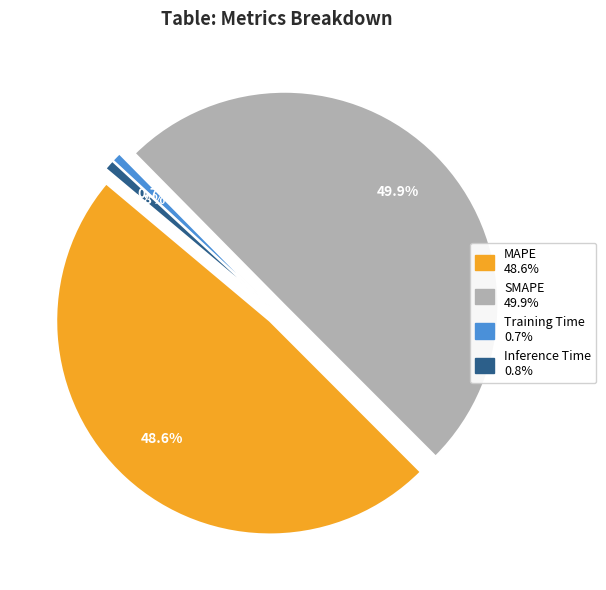

Is the sum of SMAPE and Training Time greater than half?

Yes